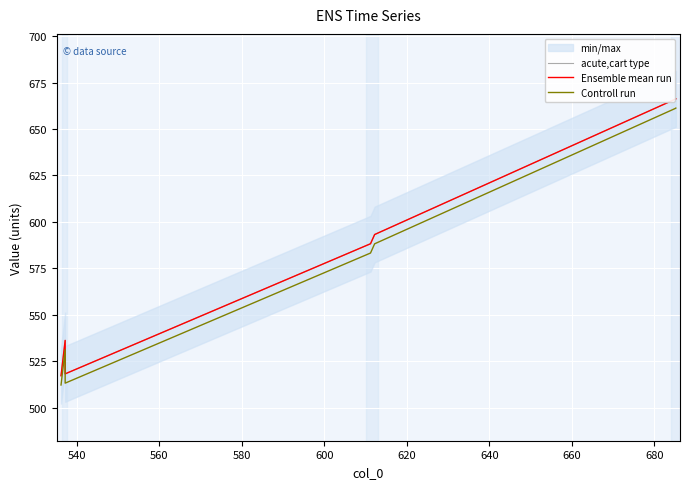

How many interior local peaks does the Controll run series have?

1